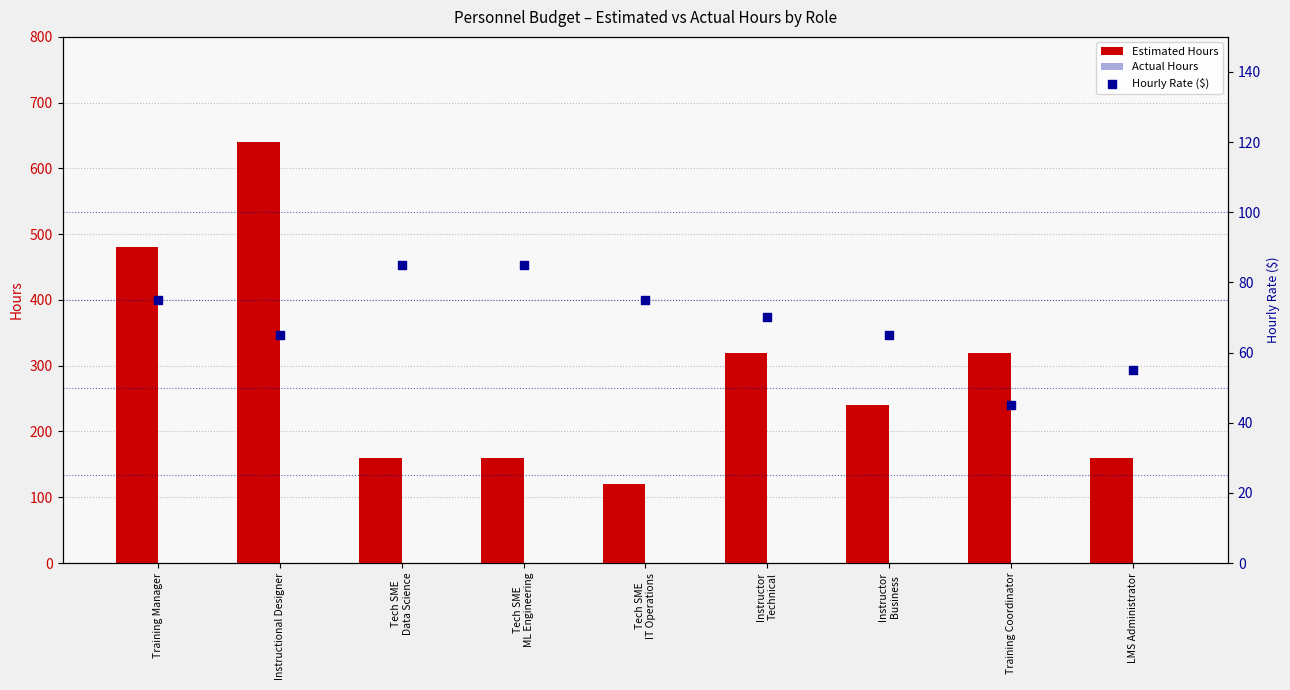

What are all the series names shown in the legend?

Estimated Hours, Actual Hours, Hourly Rate ($)